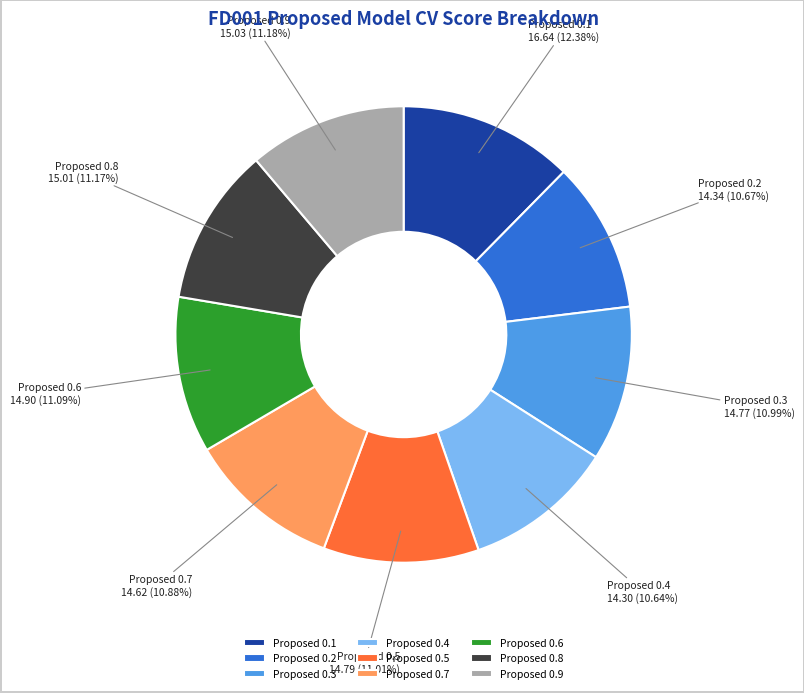

How many segments does this pie chart have?

9